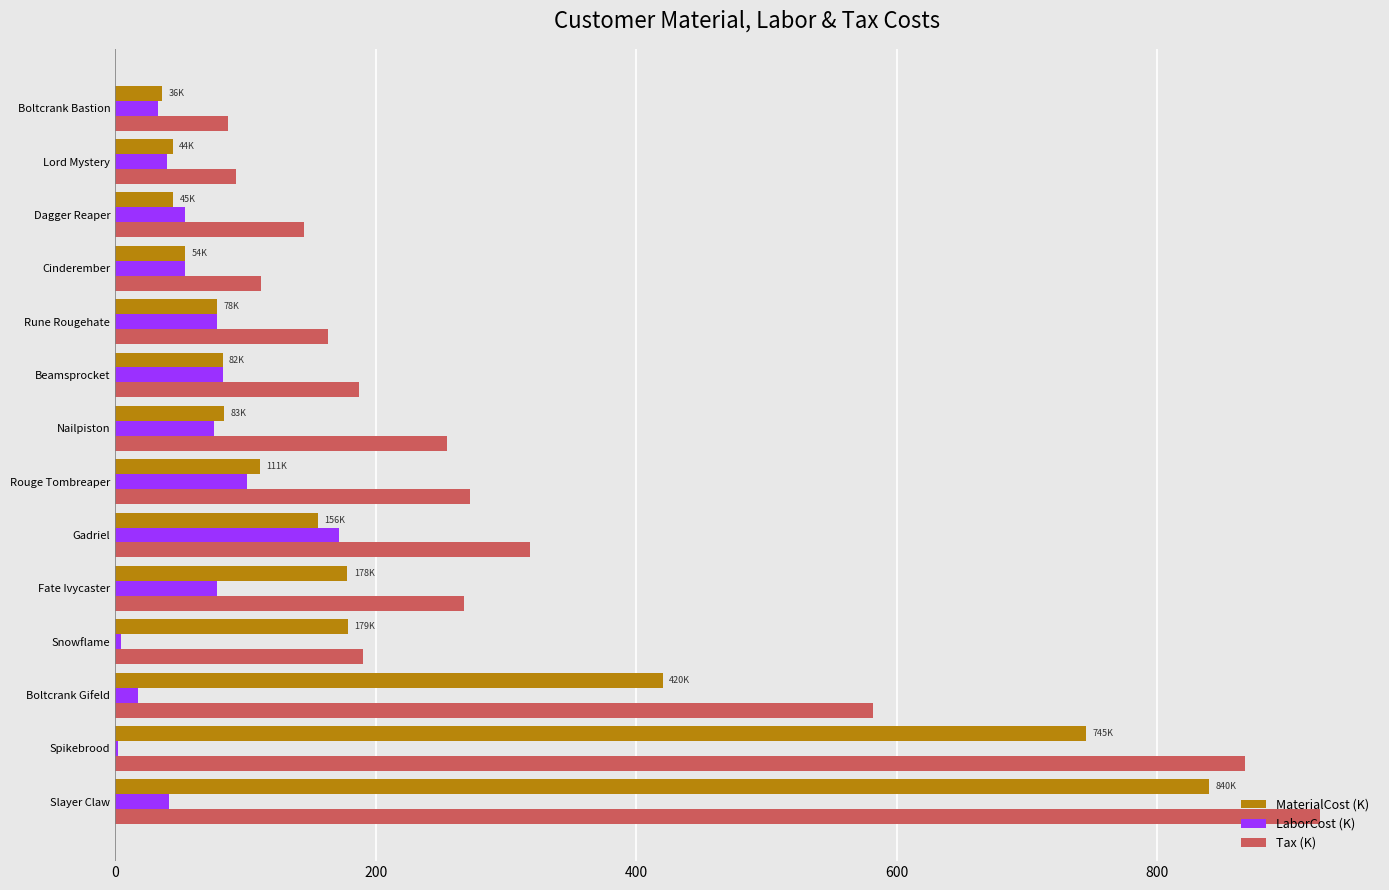

At which label is MaterialCost (K) closest to 437?

Boltcrank Gifeld